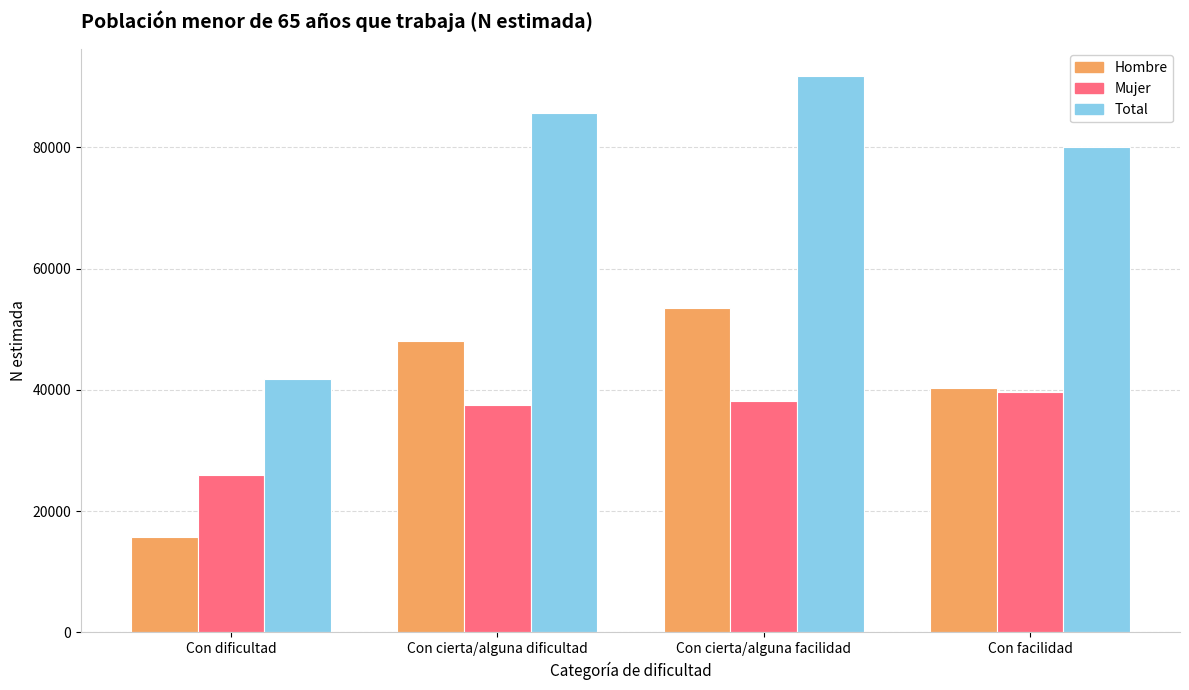

What is the difference between the Mujer values at Con dificultad and Con cierta/alguna dificultad?

11639